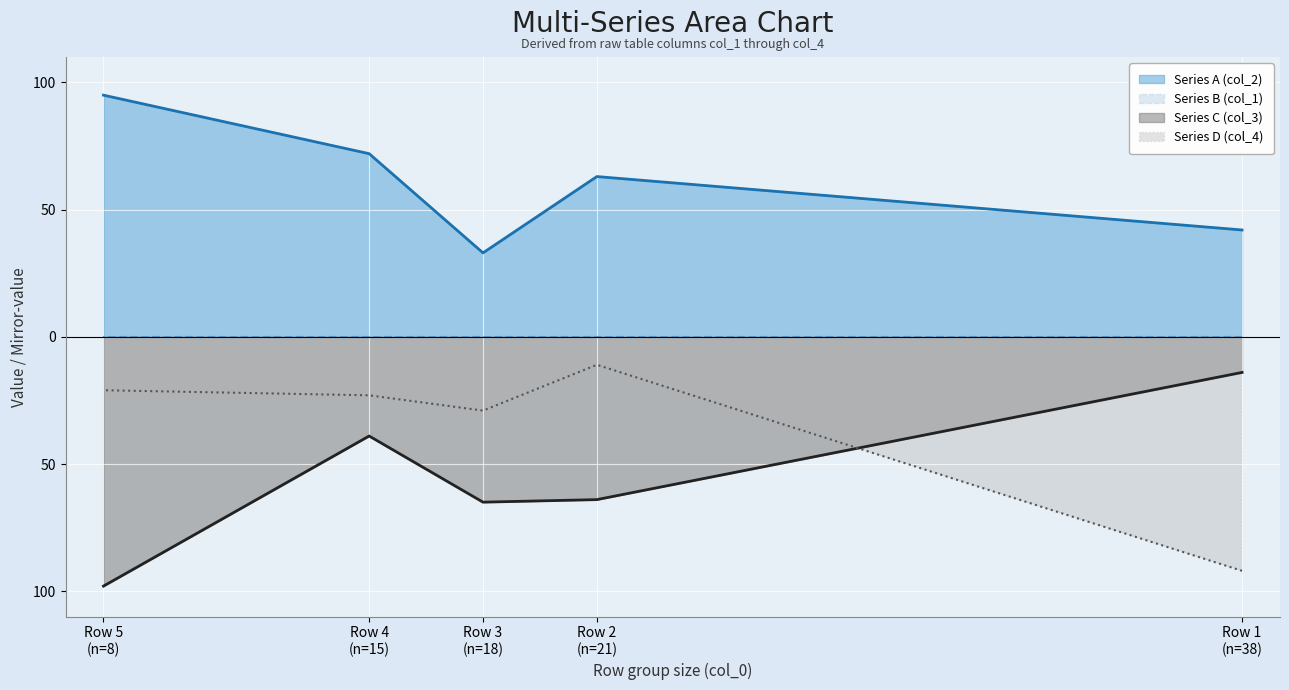

The value of Series C (col_3) at Row 3
(n=18) is -65. True or false?

True